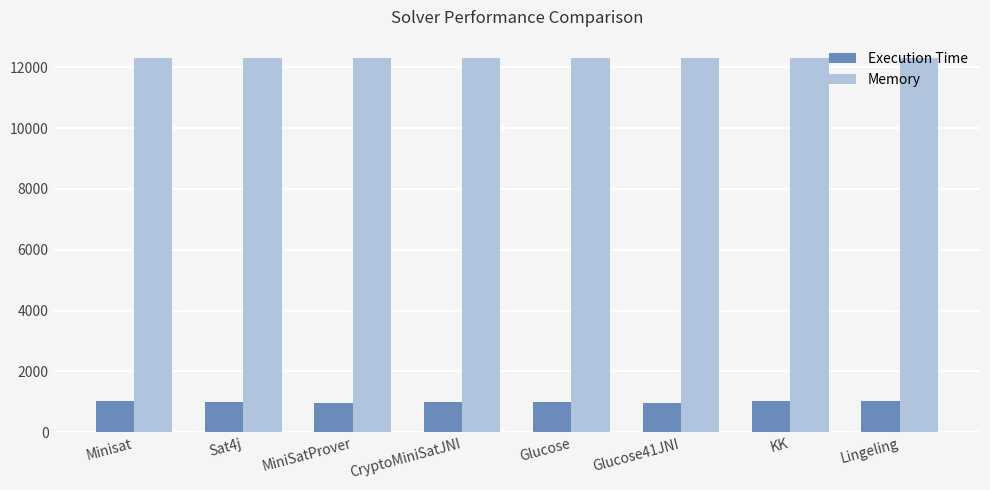

Which series has the widest spread of values?

Execution Time